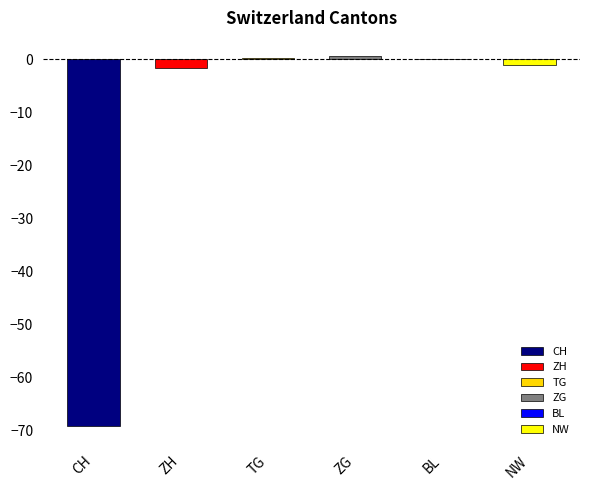

What is the approximate value at CH?

-69.2